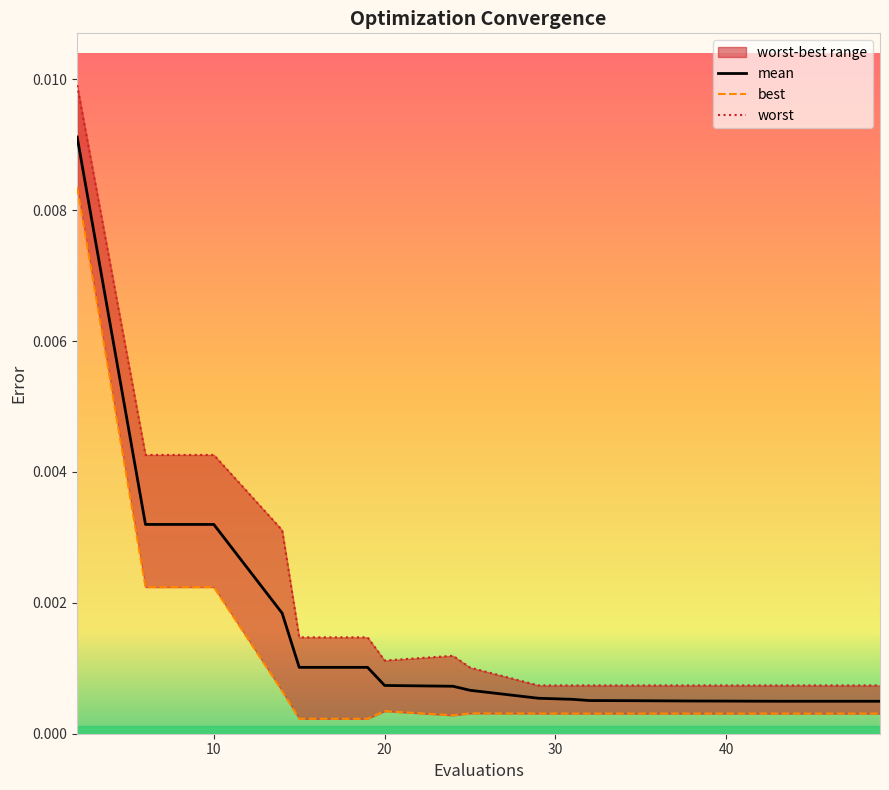

The mean series shows 0.0 at 10. True or false?

False